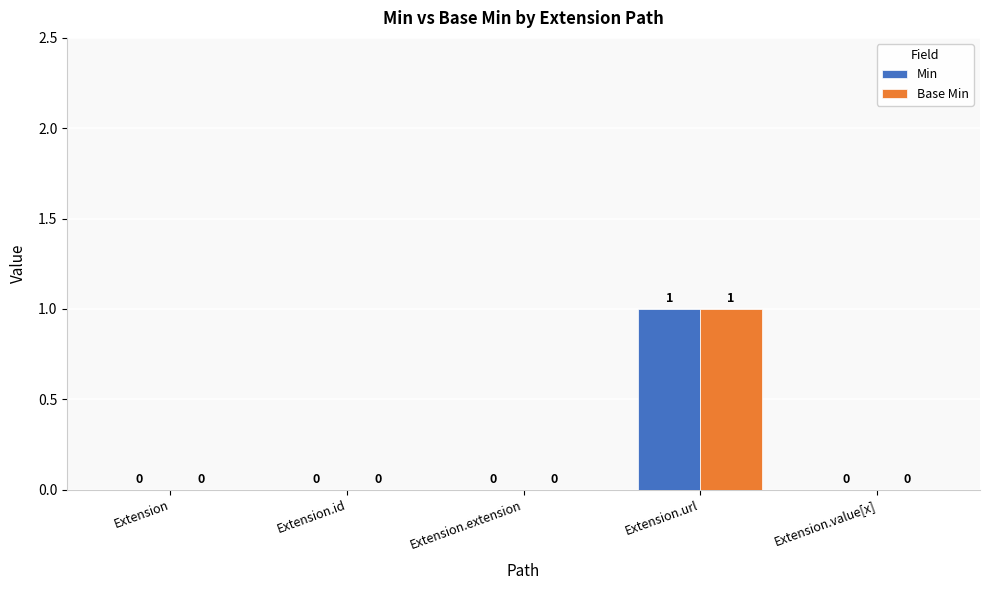

The Base Min series shows 0 at Extension.id. True or false?

True